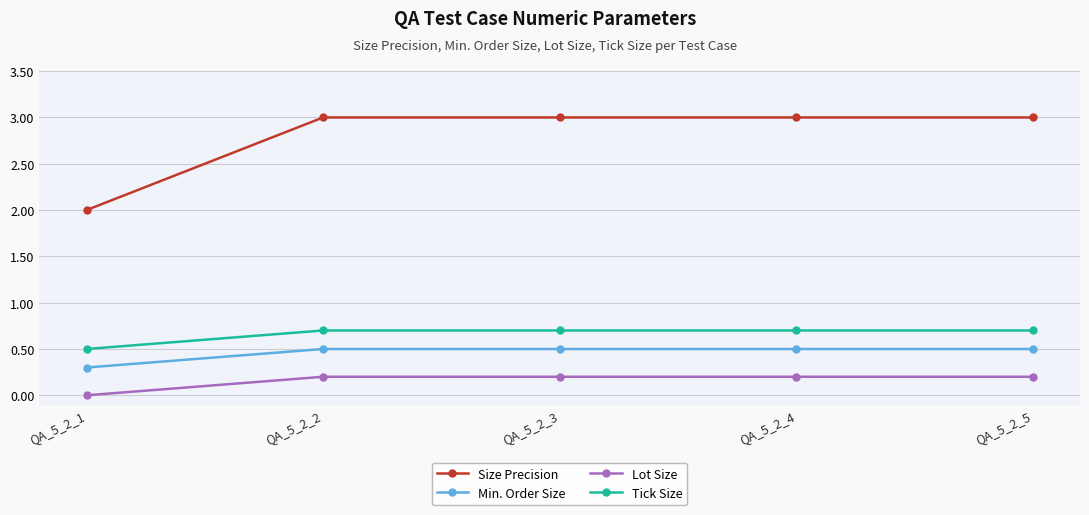

The value of Tick Size at QA_5_2_2 is 0.7. True or false?

True